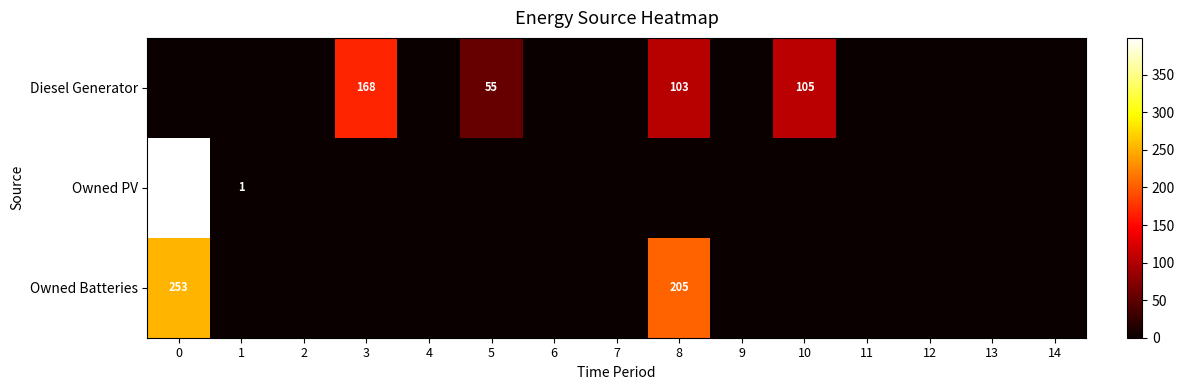

The value of Diesel Generator at 3 is 299. True or false?

False